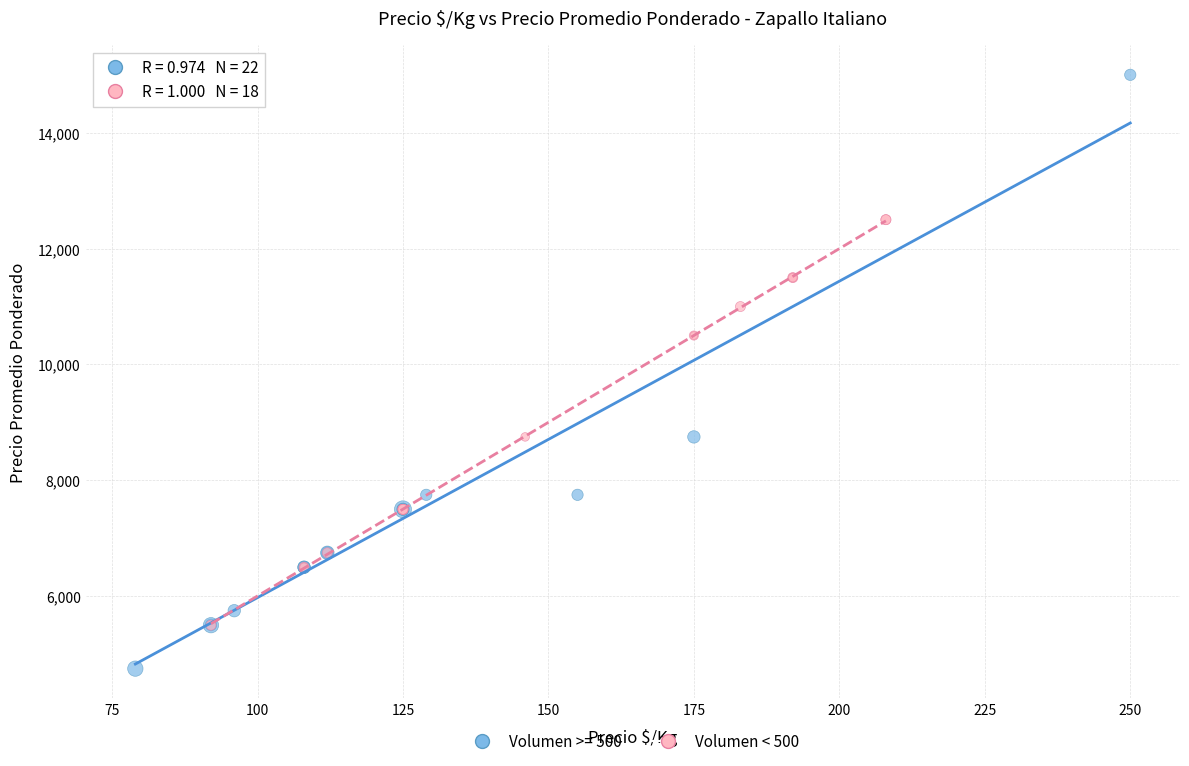

Which series has the widest spread of Y values?

Volumen >= 500